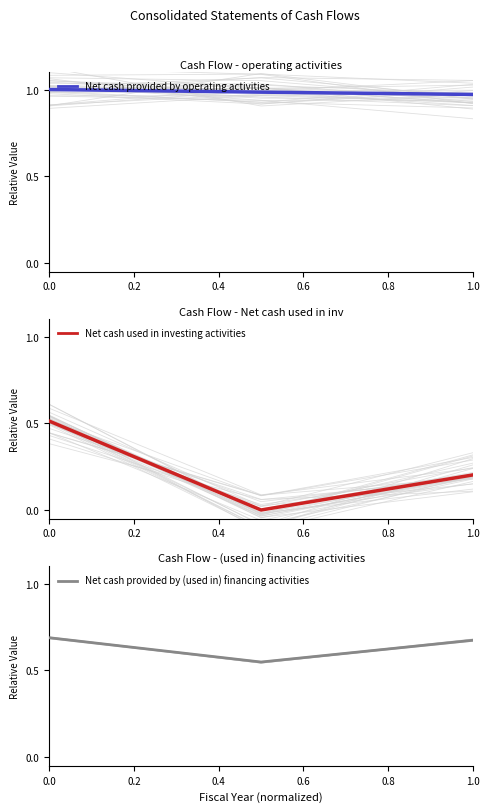

True or false: Net cash provided by (used in) financing activities has a value of 1.0 at 0.2.

False